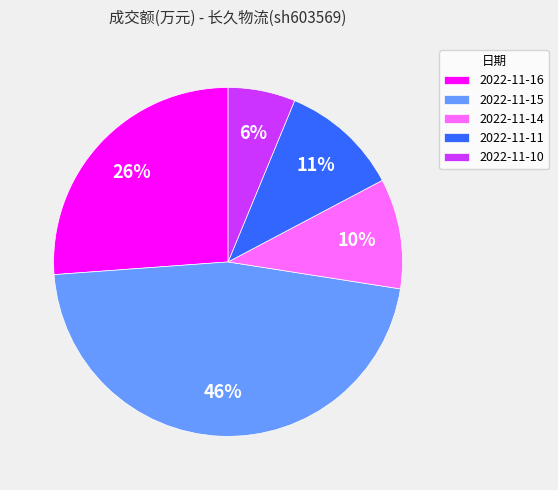

To the nearest percent, what is the difference between the largest and smallest slice percentages?

40%